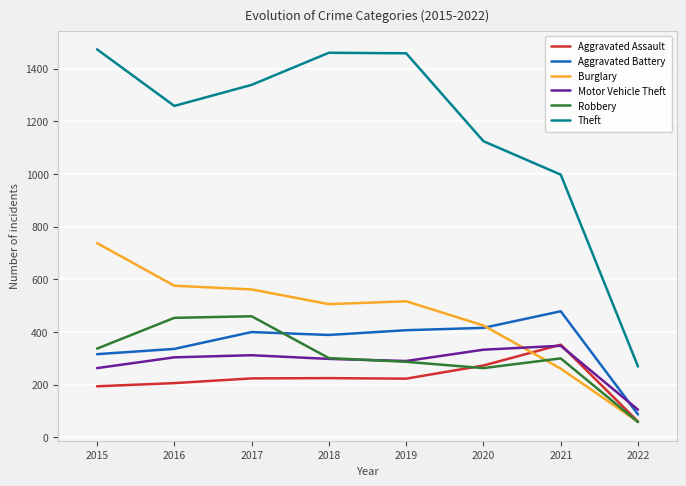

What is the difference between the highest and lowest values at 2015?

1280